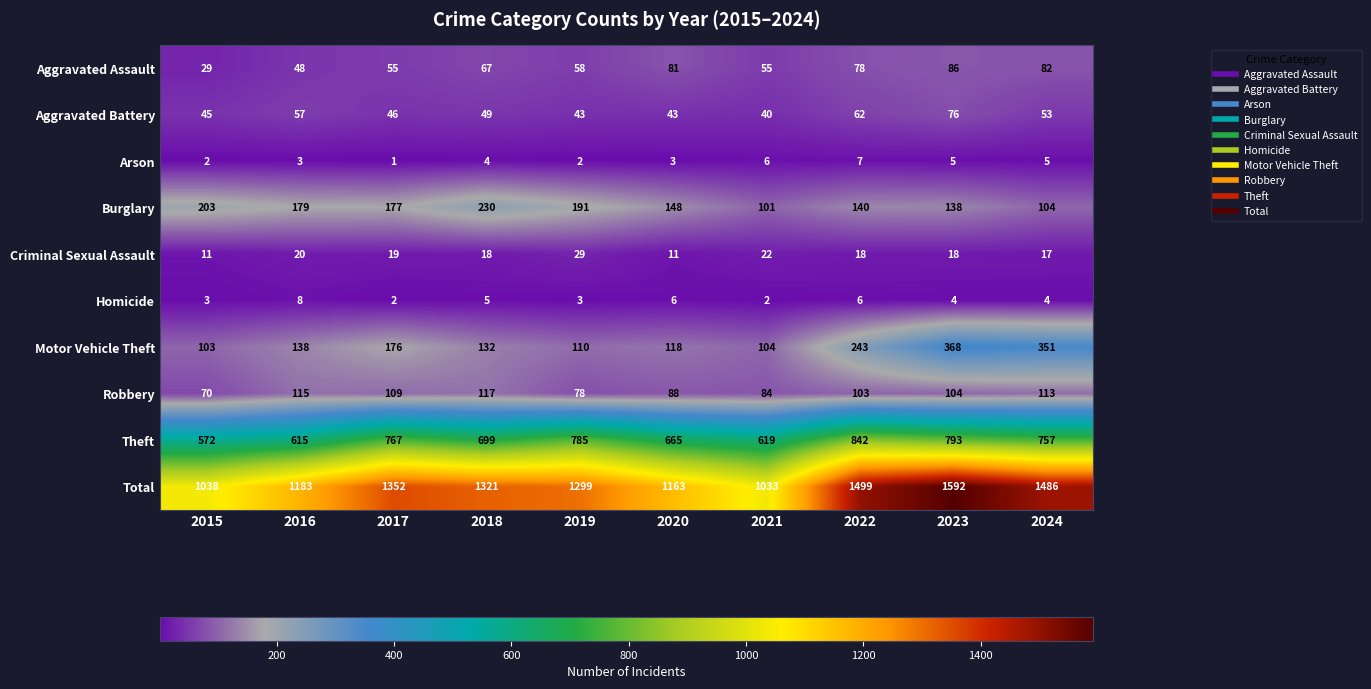

How many categories are shown in the chart?

10